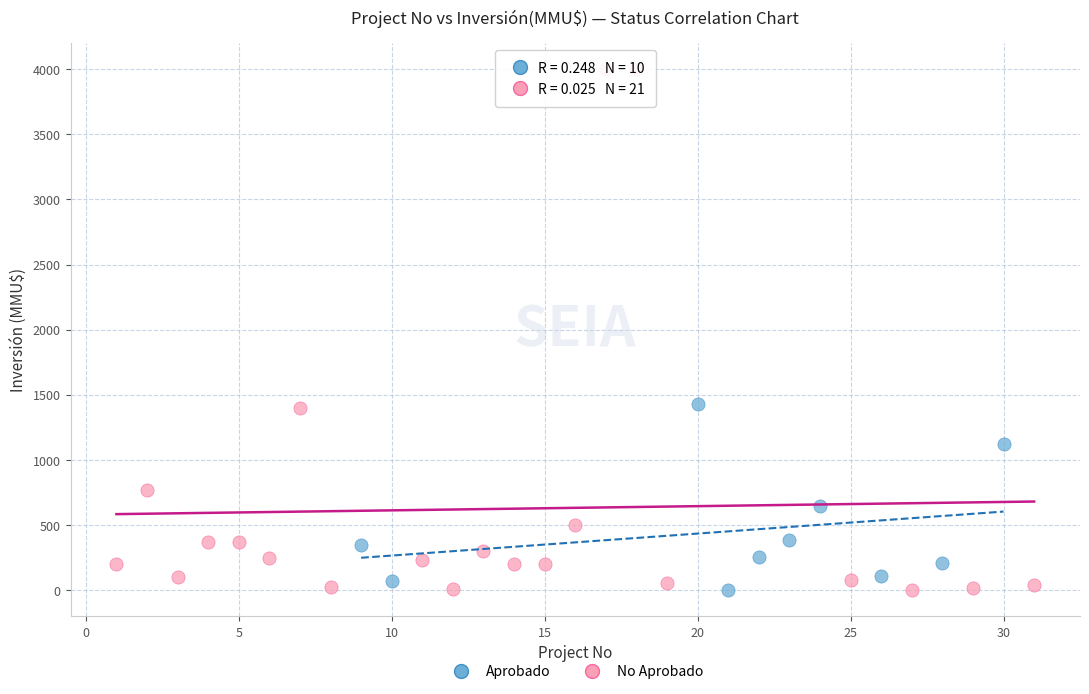

Which series contains the highest Y value?

No Aprobado